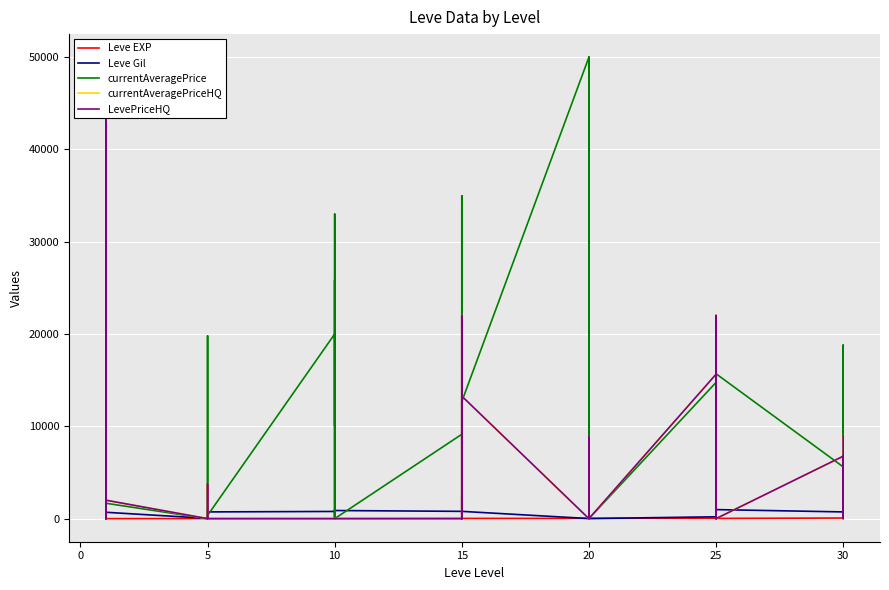

What is the greatest value displayed?

50000